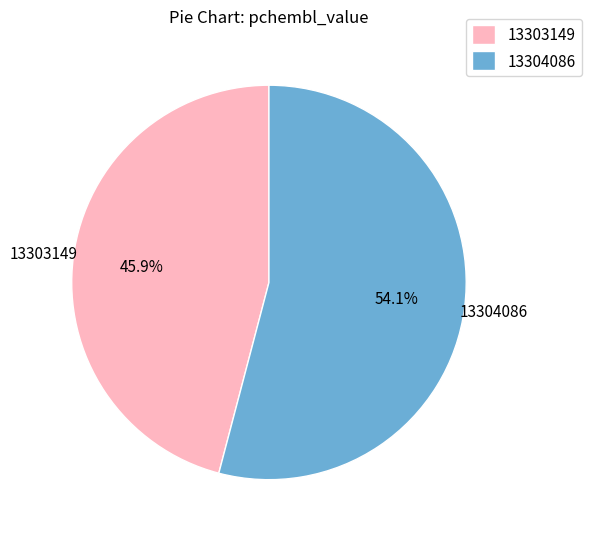

To the nearest percent, what is the difference between the 13304086 and 13303149 slice percentages?

8%